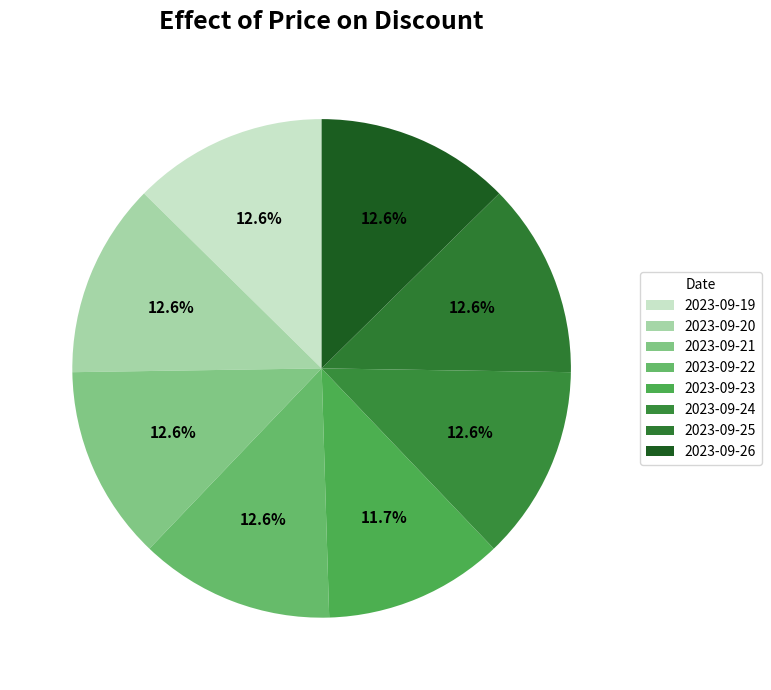

Is the sum of 2023-09-24 and 2023-09-26 greater than half?

No